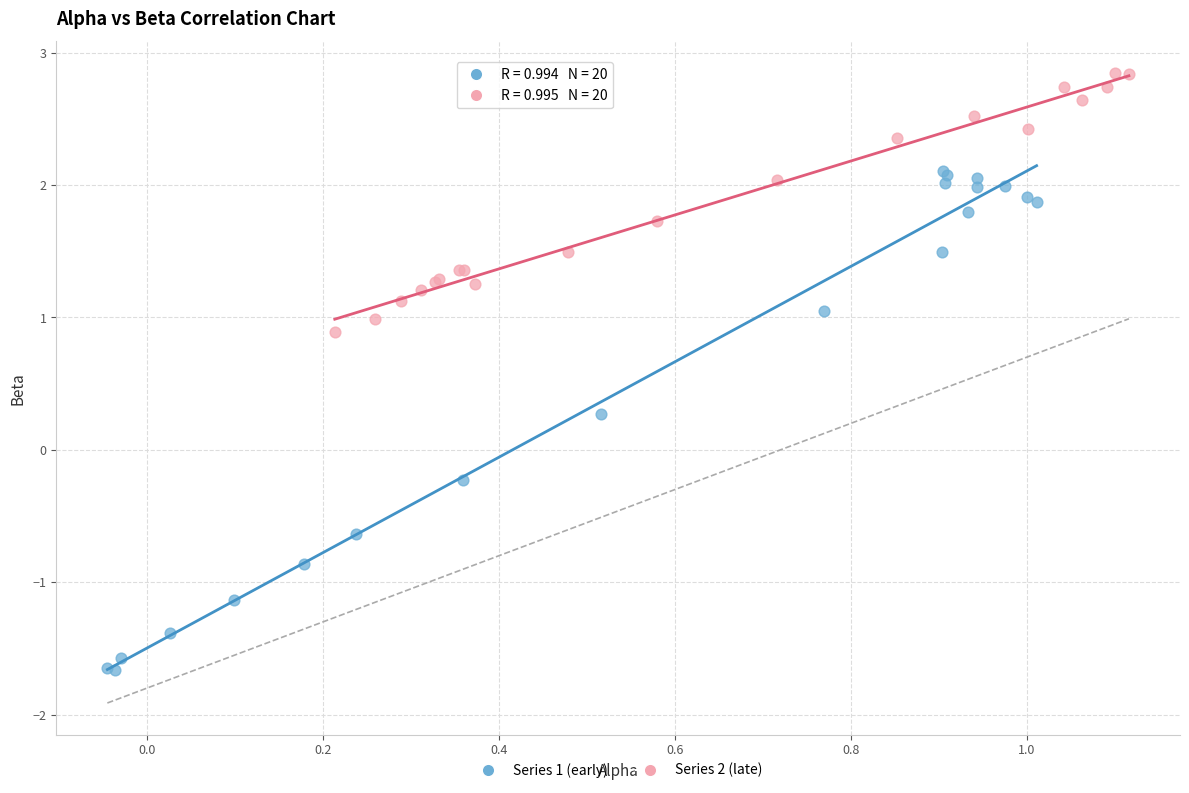

Which series reaches the maximum Y coordinate?

Series 2 (late)